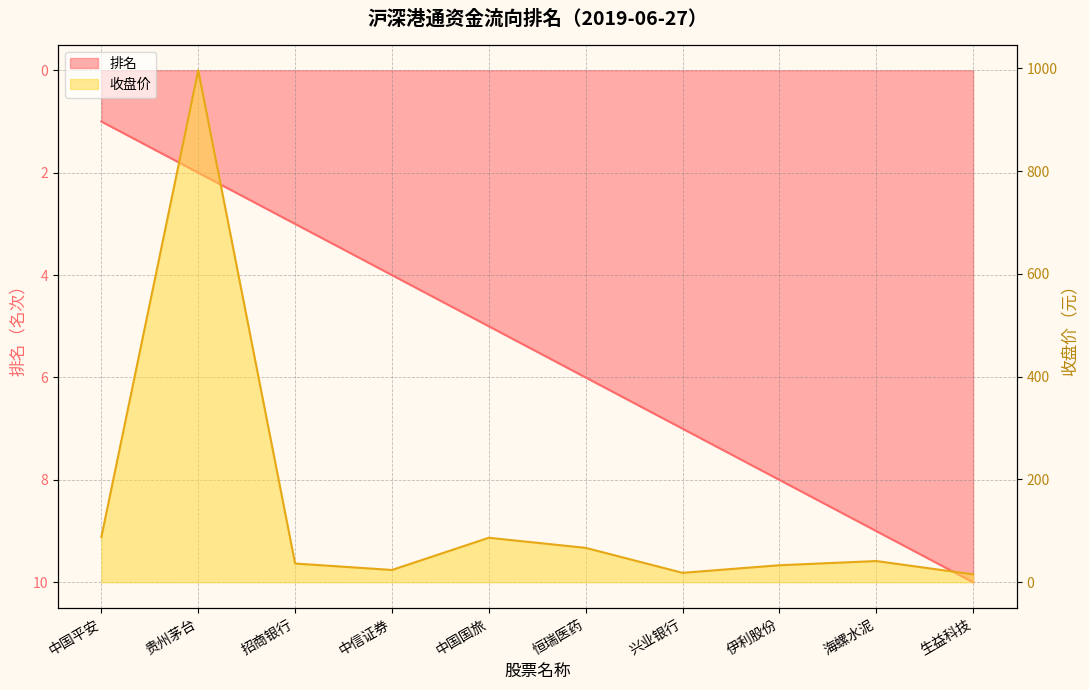

Which has a higher value, 恒瑞医药 or 伊利股份?

伊利股份